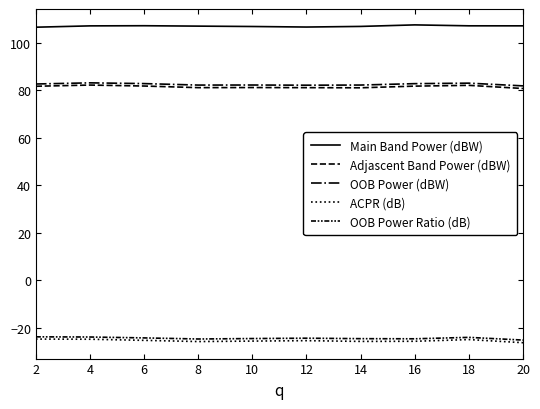

Does the chart display data point markers on the line(s)?

No